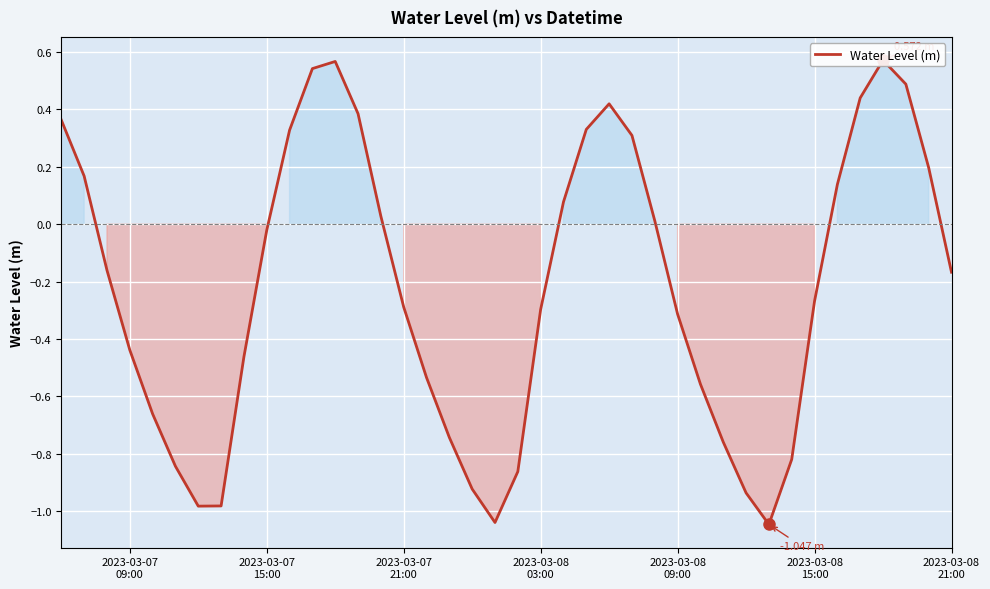

How many lines are shown in the chart?

1